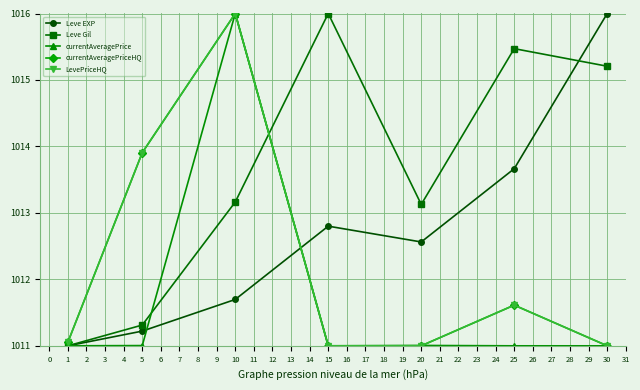

Does the chart have visible grid lines?

Yes